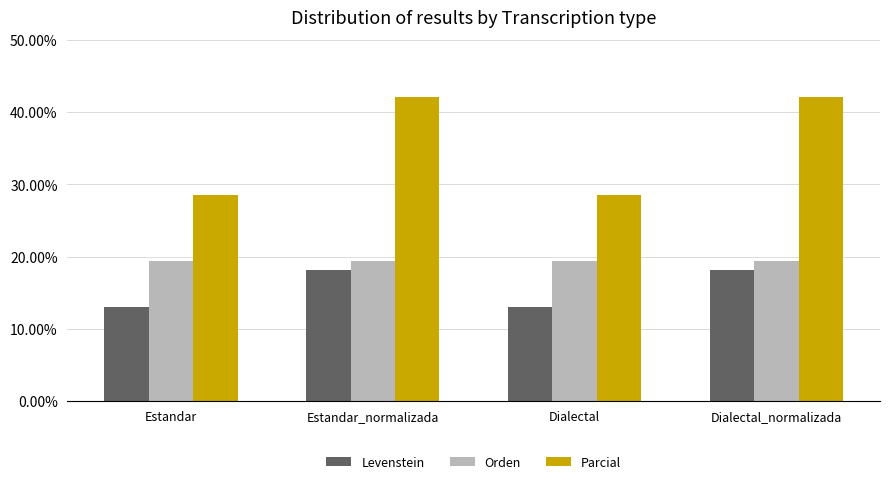

Rank the series by their average value, from highest to lowest.

Parcial, Orden, Levenstein